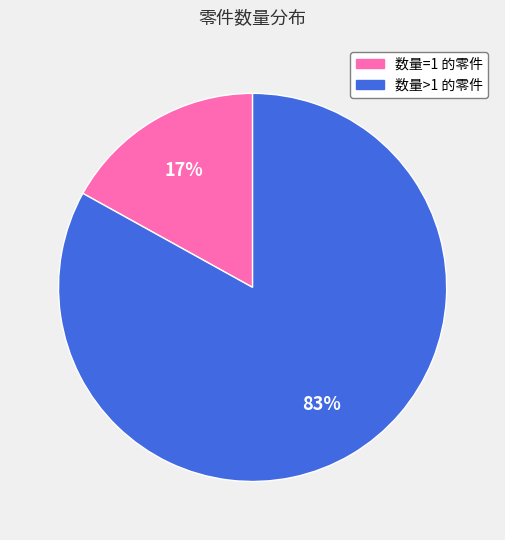

To the nearest percent, what is the average slice percentage?

50%